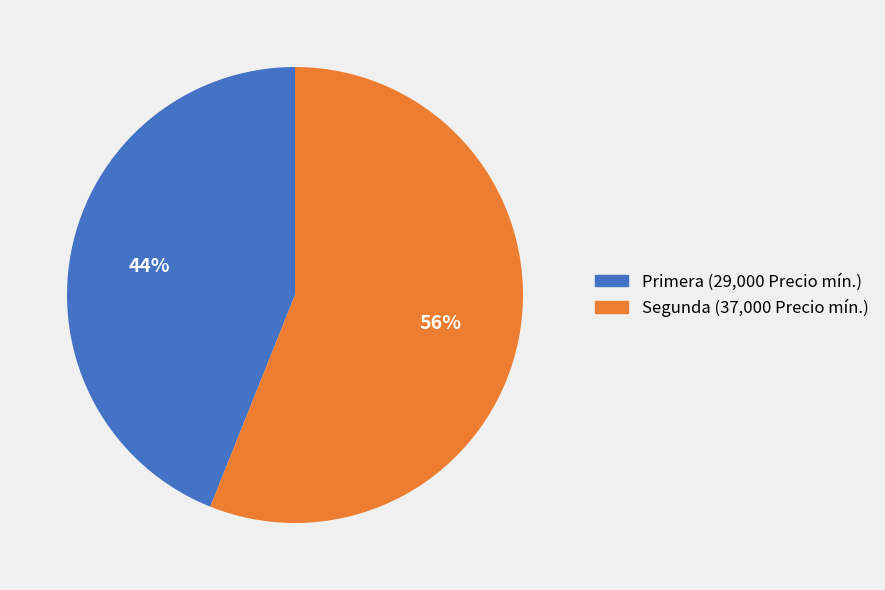

To the nearest percent, what is the difference between the largest and smallest slice percentages?

12%